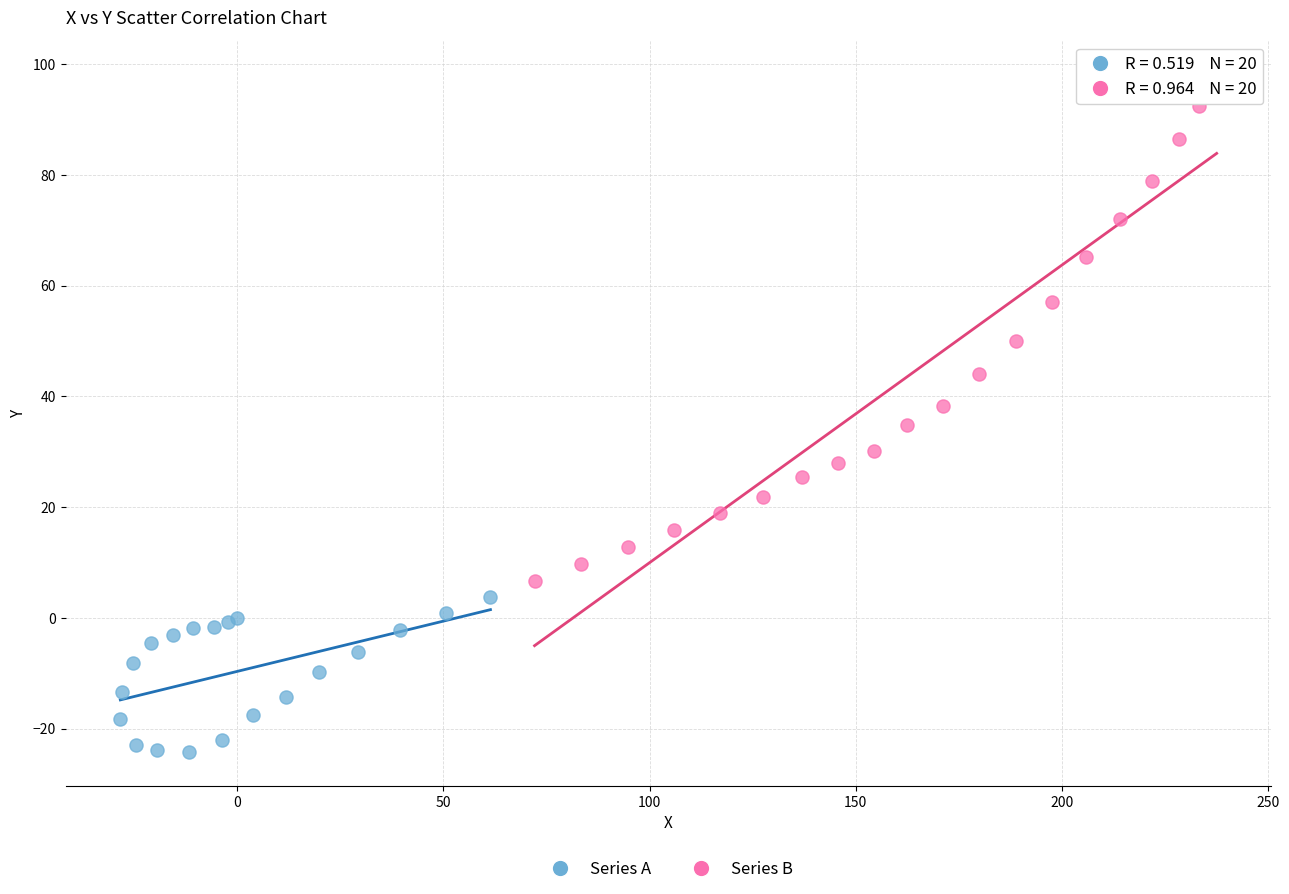

Which series contains the highest Y value?

Series B